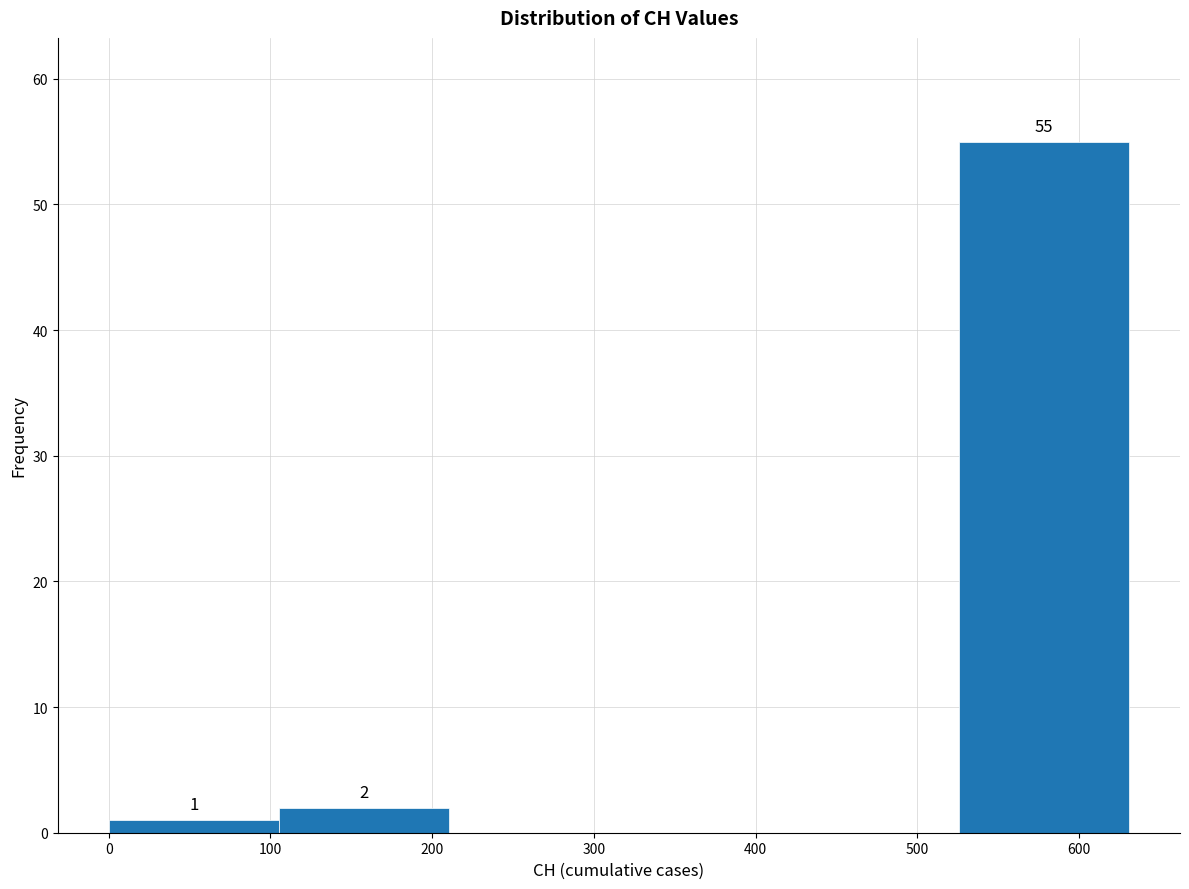

Over which range of the x-axis is the bar tallest?

530 to 630